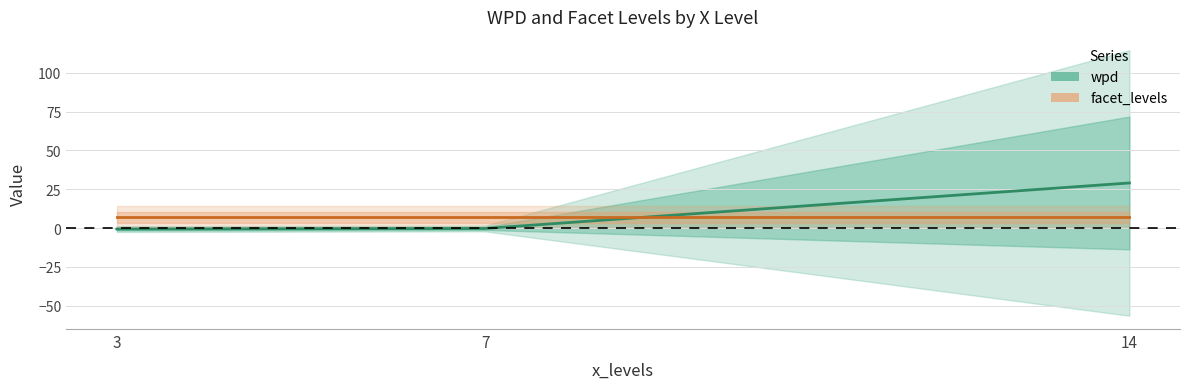

Which label corresponds to the largest value in the chart?

14